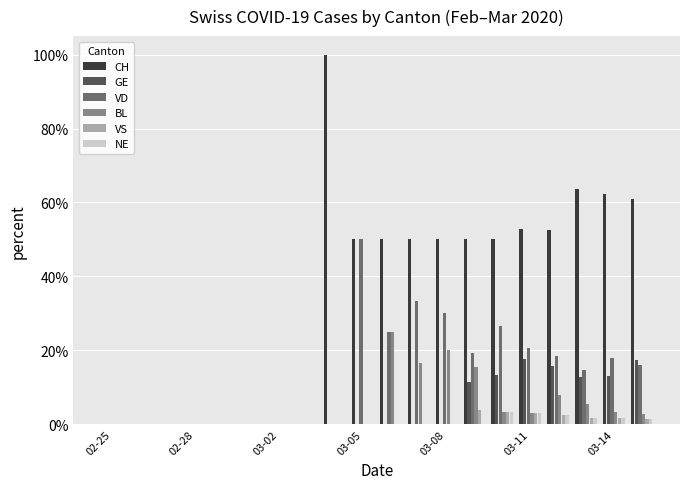

How many groups of bars are there?

20